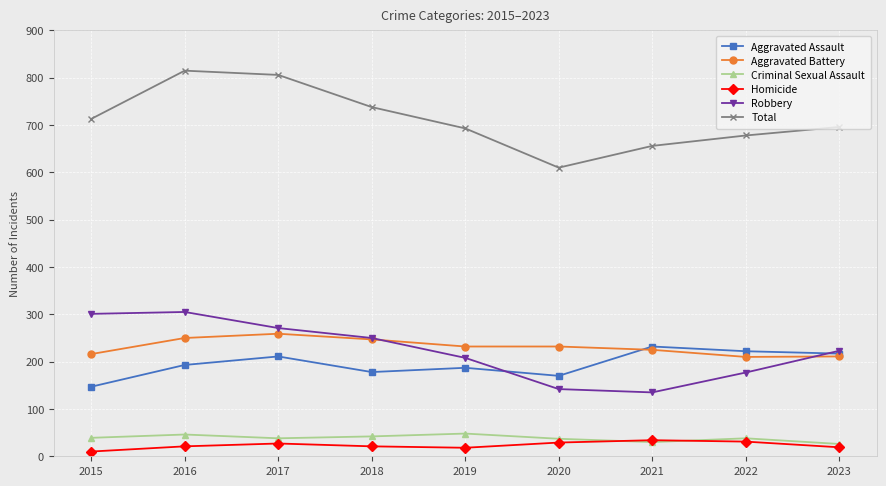

At how many categories does at least one series exceed 156?

9